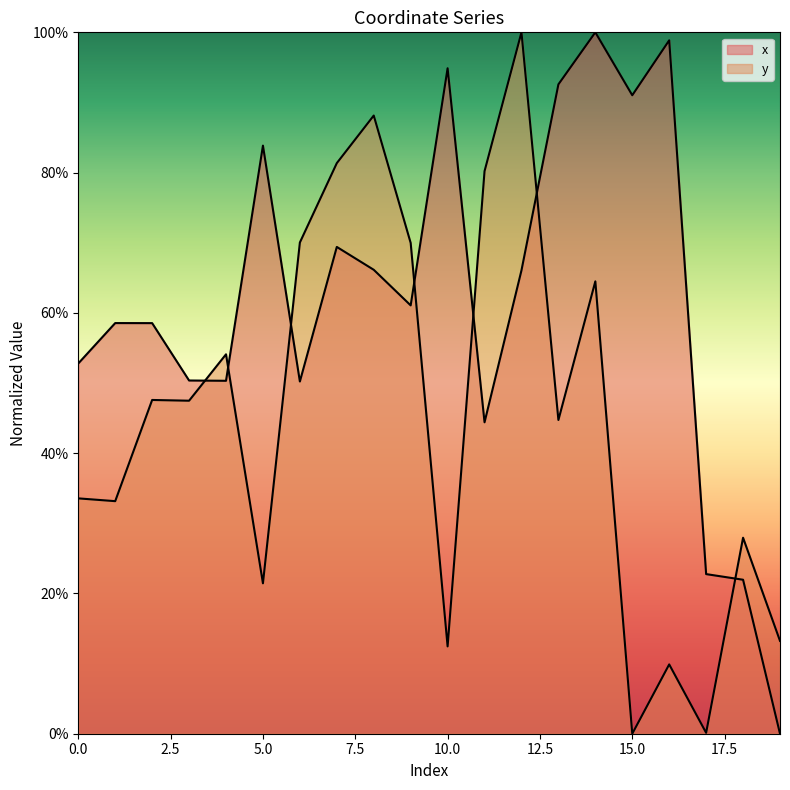

True or false: x and y cross at least once.

True